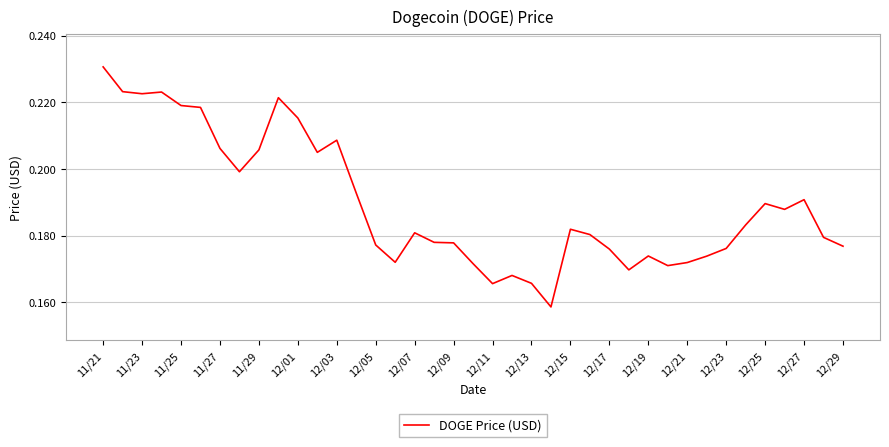

How many points are higher than both their immediate neighbors (excluding endpoints)?

9